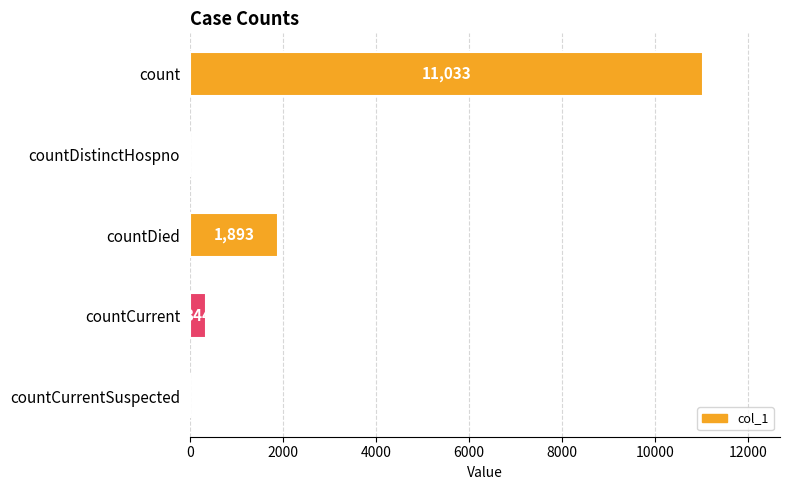

Reading bottom to top, what are all the values shown in this chart?

countCurrentSuspected=0	countCurrent=344	countDied=1893	countDistinctHospno=0	count=11033